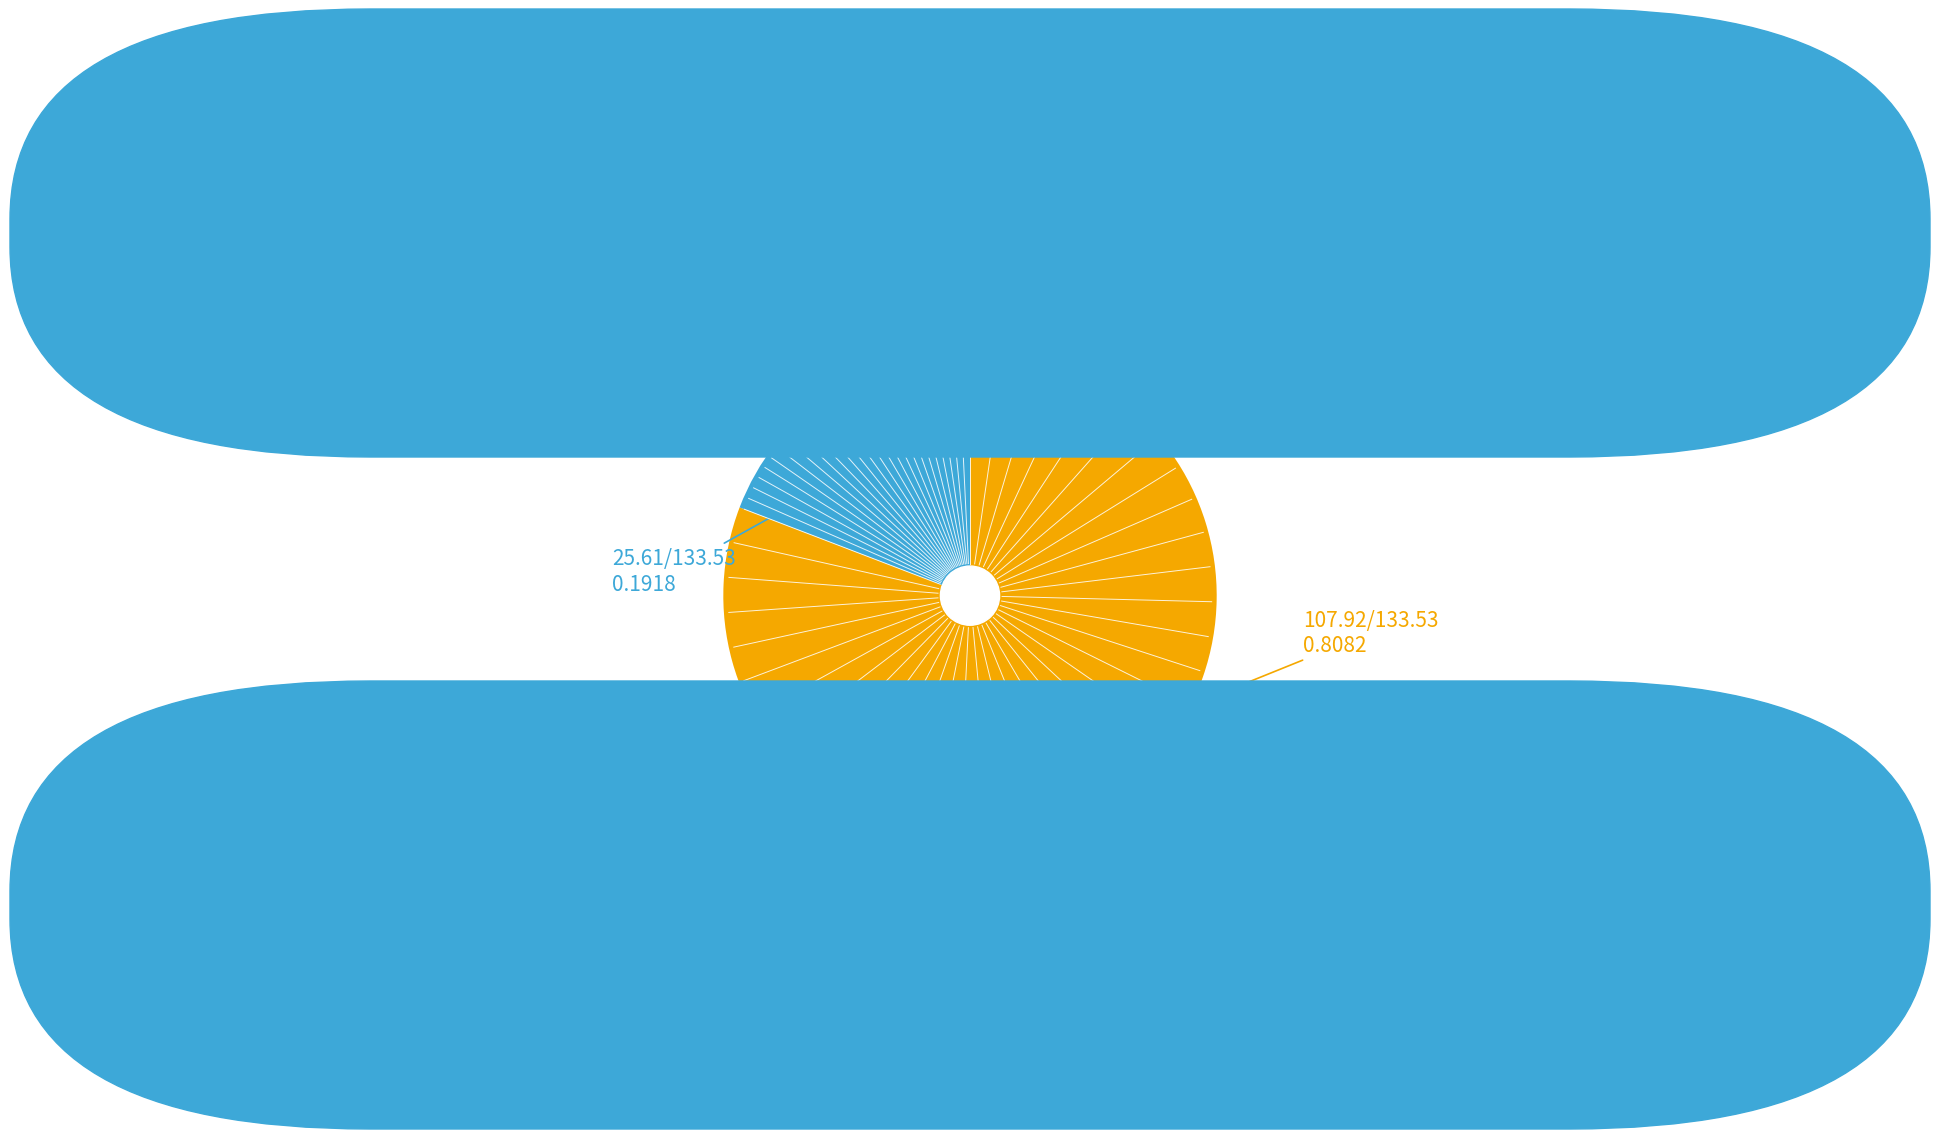

Is there any slice that represents more than half of the pie?

Yes